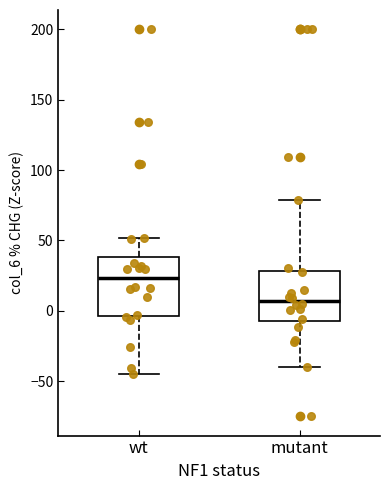

Which box has the lowest median line?

mutant